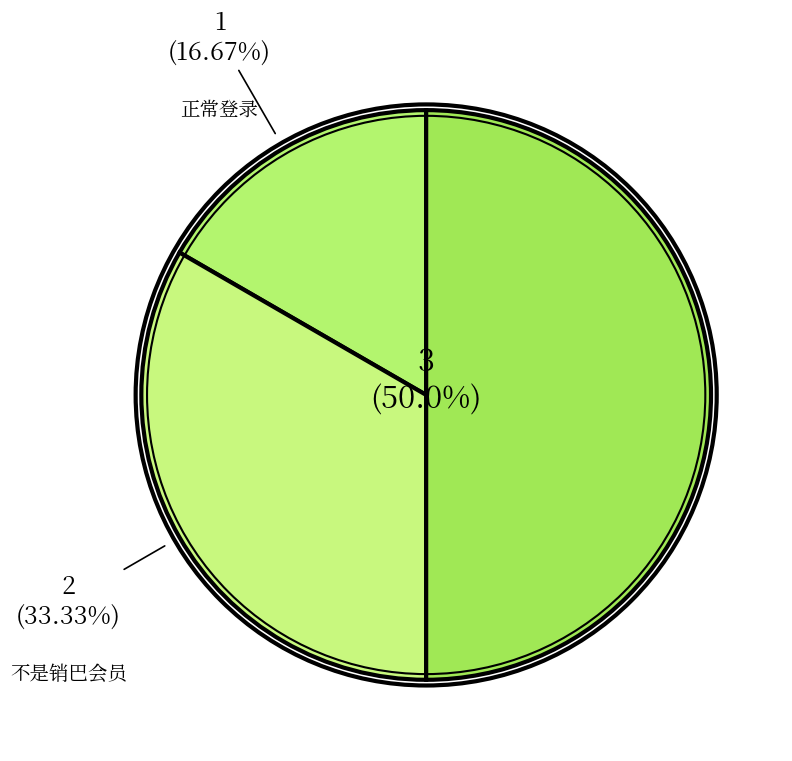

To the nearest percent, what is the average slice percentage?

33%